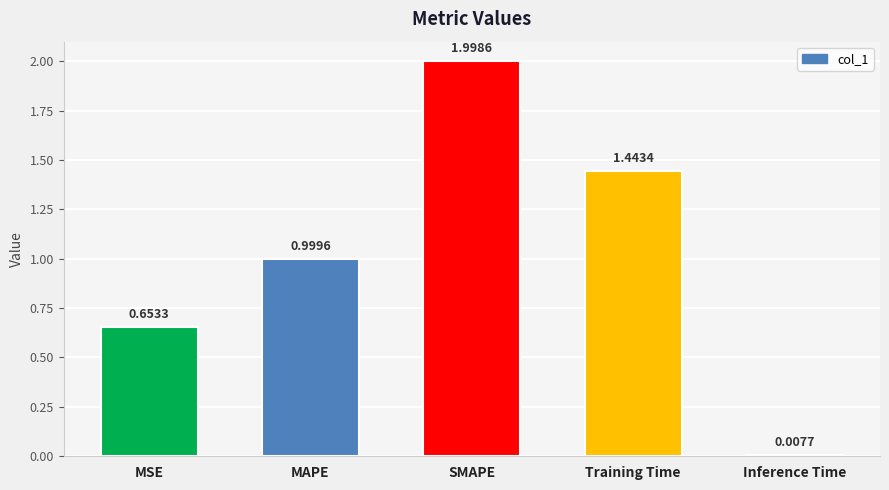

What is the sum of all values?

5.1